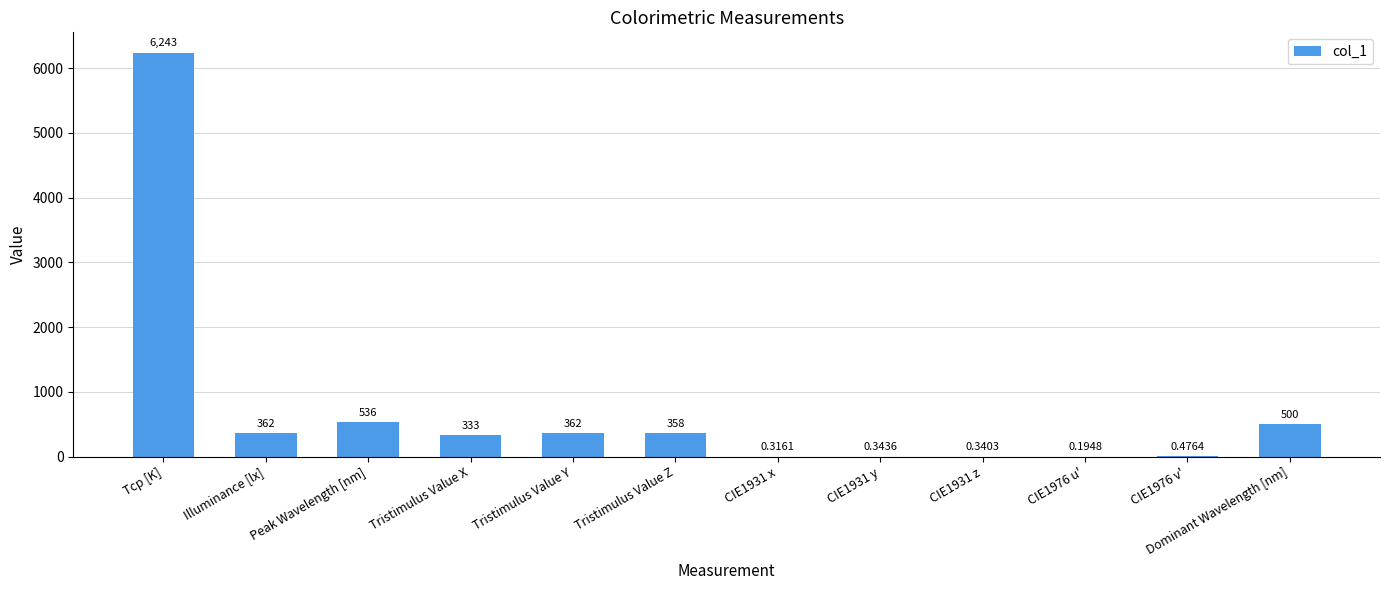

What is the maximum value shown in the chart?

6243.0